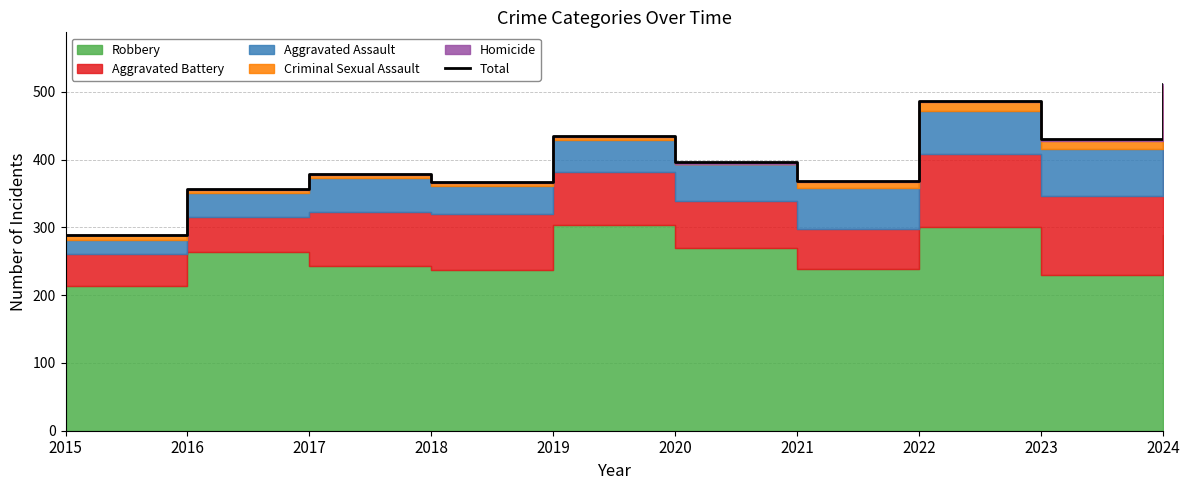

Reading left to right, what are all the values shown in this chart?

2015=288	2016=356	2017=378	2018=367	2019=434	2020=396	2021=369	2022=487	2023=430	2024=511